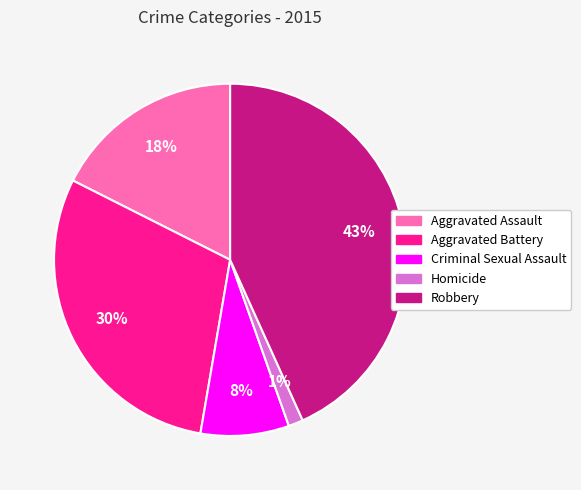

Which category has the smallest portion of the pie?

Homicide